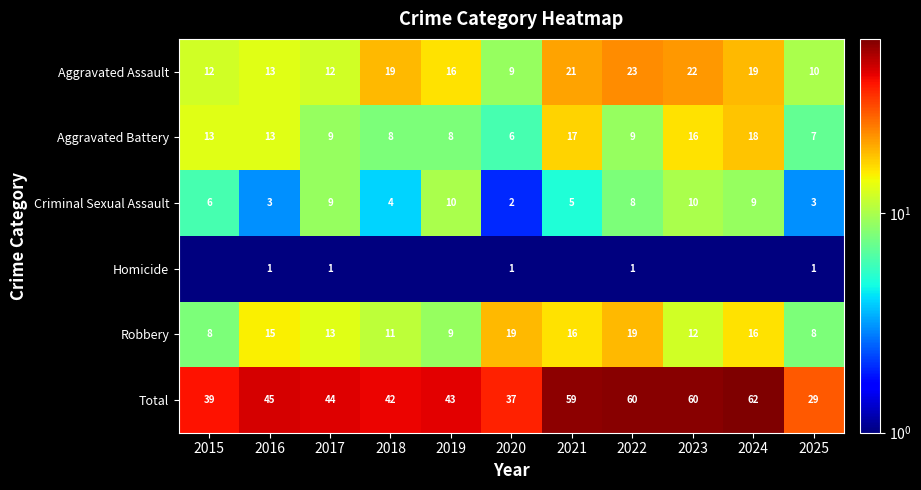

How many data points in Criminal Sexual Assault are less than 6?

5